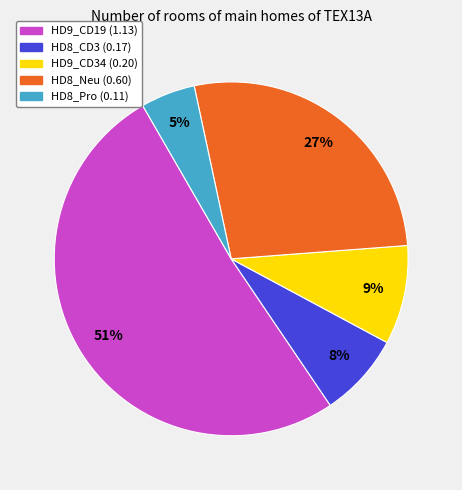

Which category accounts for the majority?

HD9_CD19